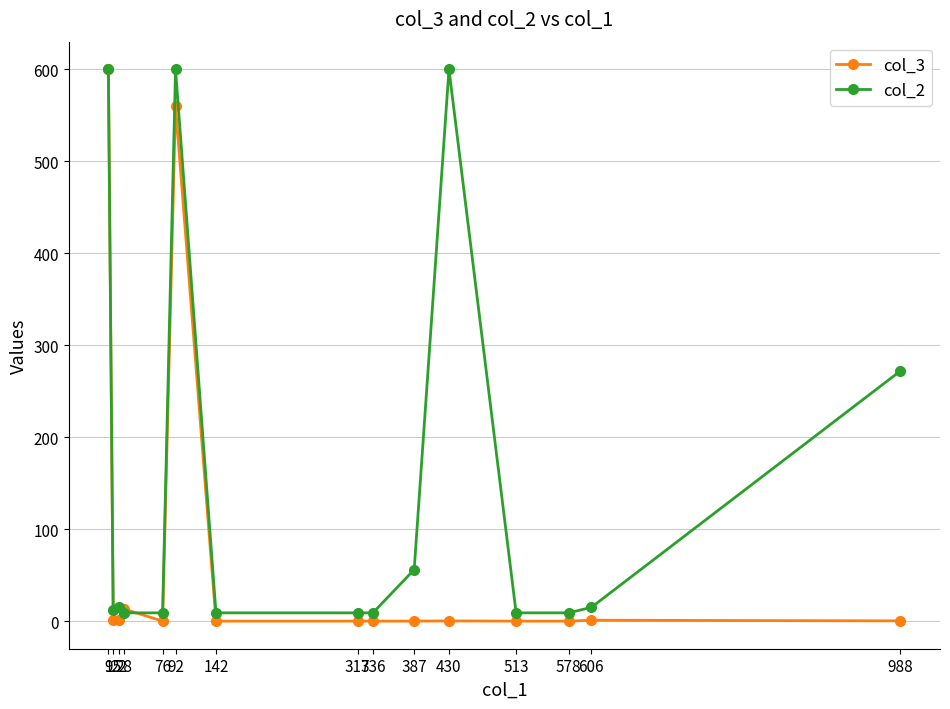

At 142, list the series in order from largest to smallest.

col_2, col_3